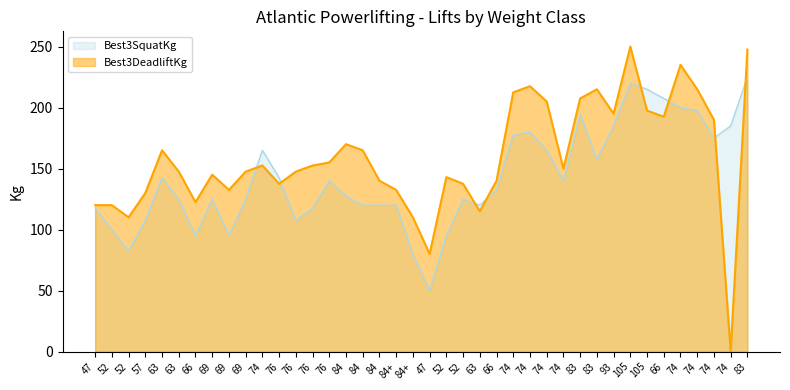

In Best3DeadliftKg, how many points are lower than both neighbors (excluding endpoints)?

10